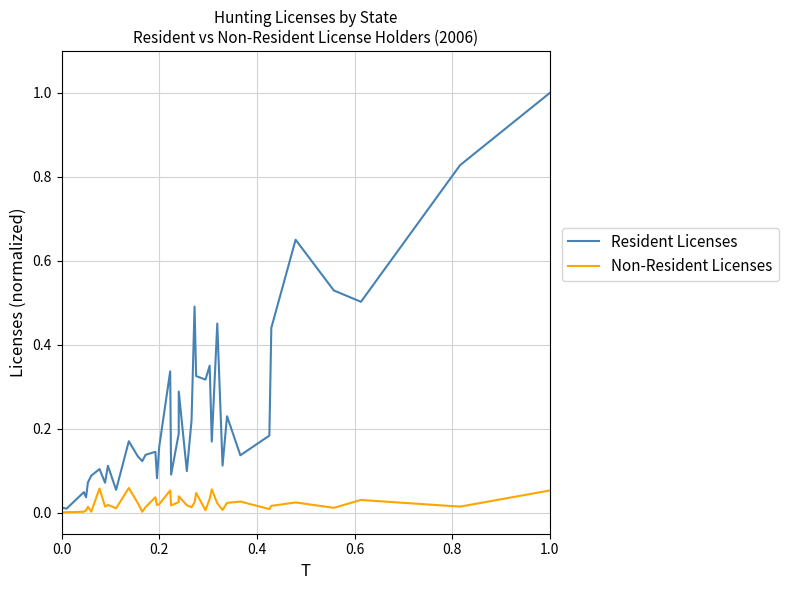

In Resident Licenses, how many points are lower than both neighbors (excluding endpoints)?

13